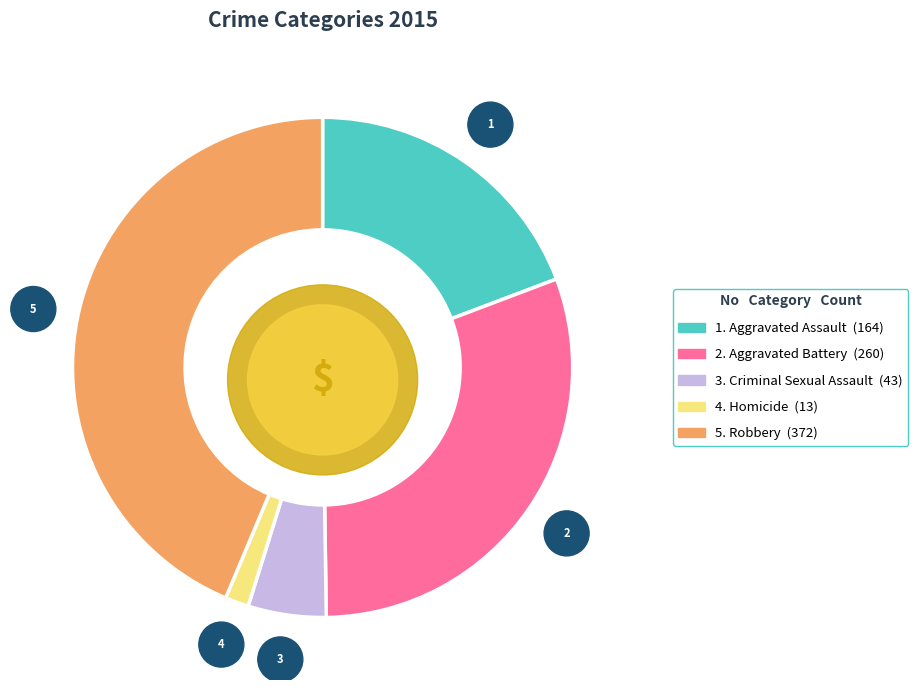

Do Criminal Sexual Assault and Aggravated Battery together represent more than half of the pie?

No